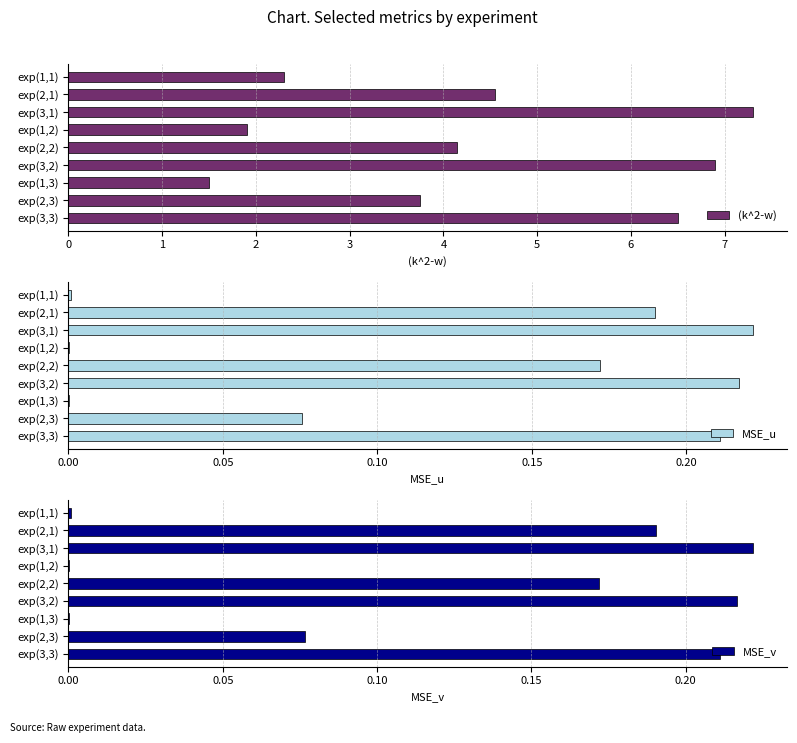

What value does the (k^2-w) series have at exp(2,2)?

4.2